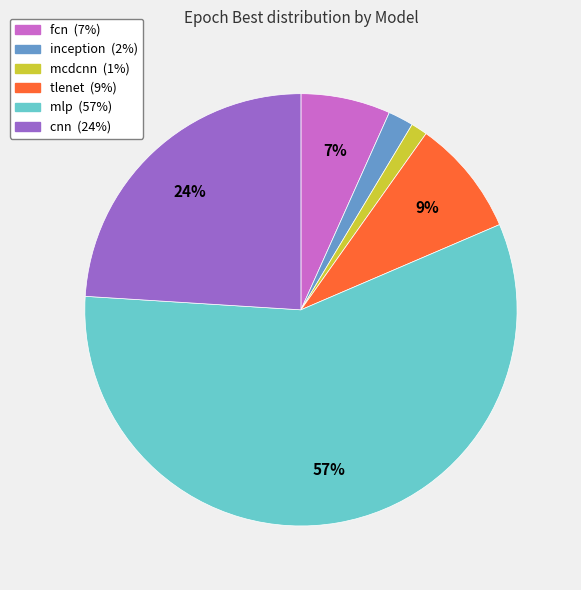

Is it true that fcn is 1% of the pie?

False